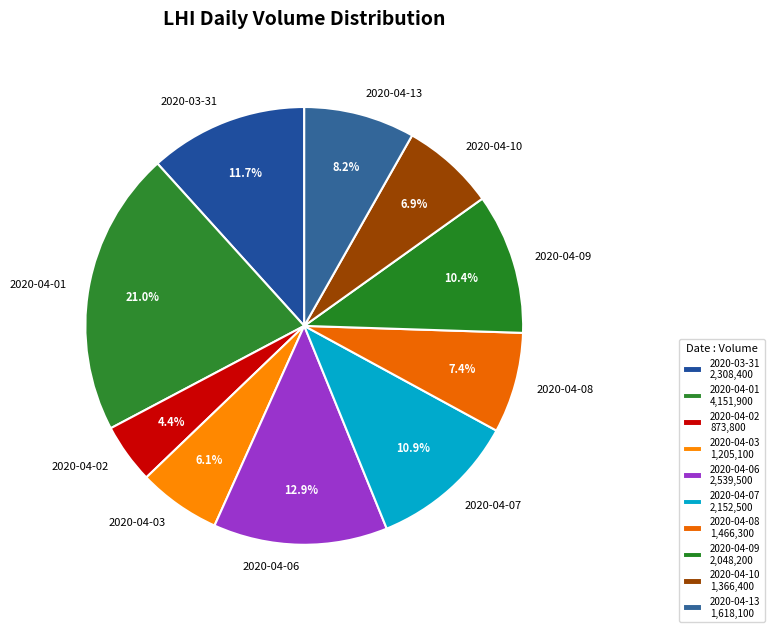

To the nearest percent, what percentage of the pie is 2020-04-08?

7%